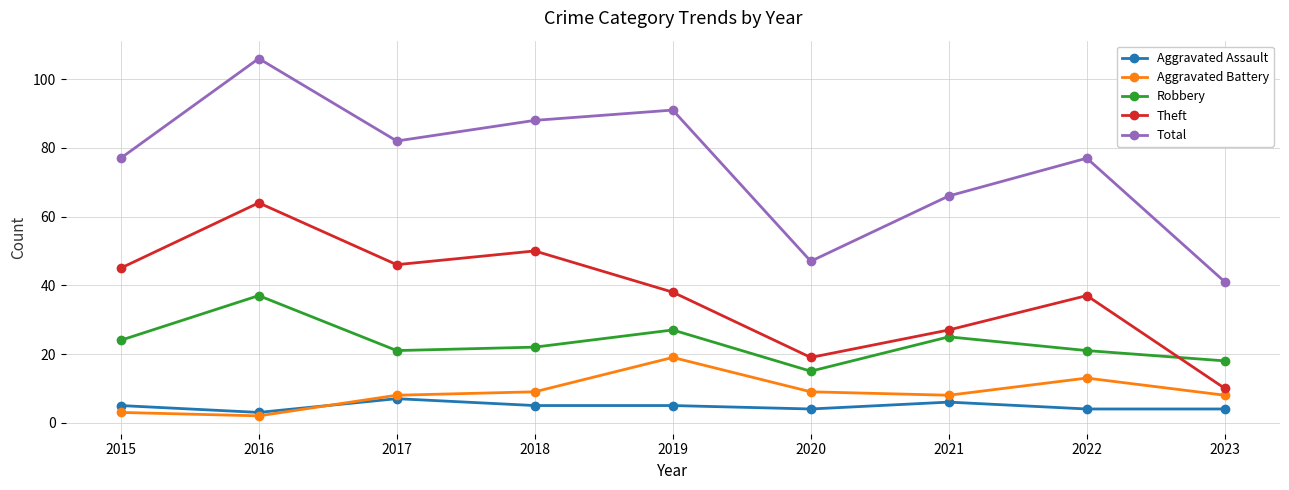

How many interior local valleys does the Robbery series have?

2